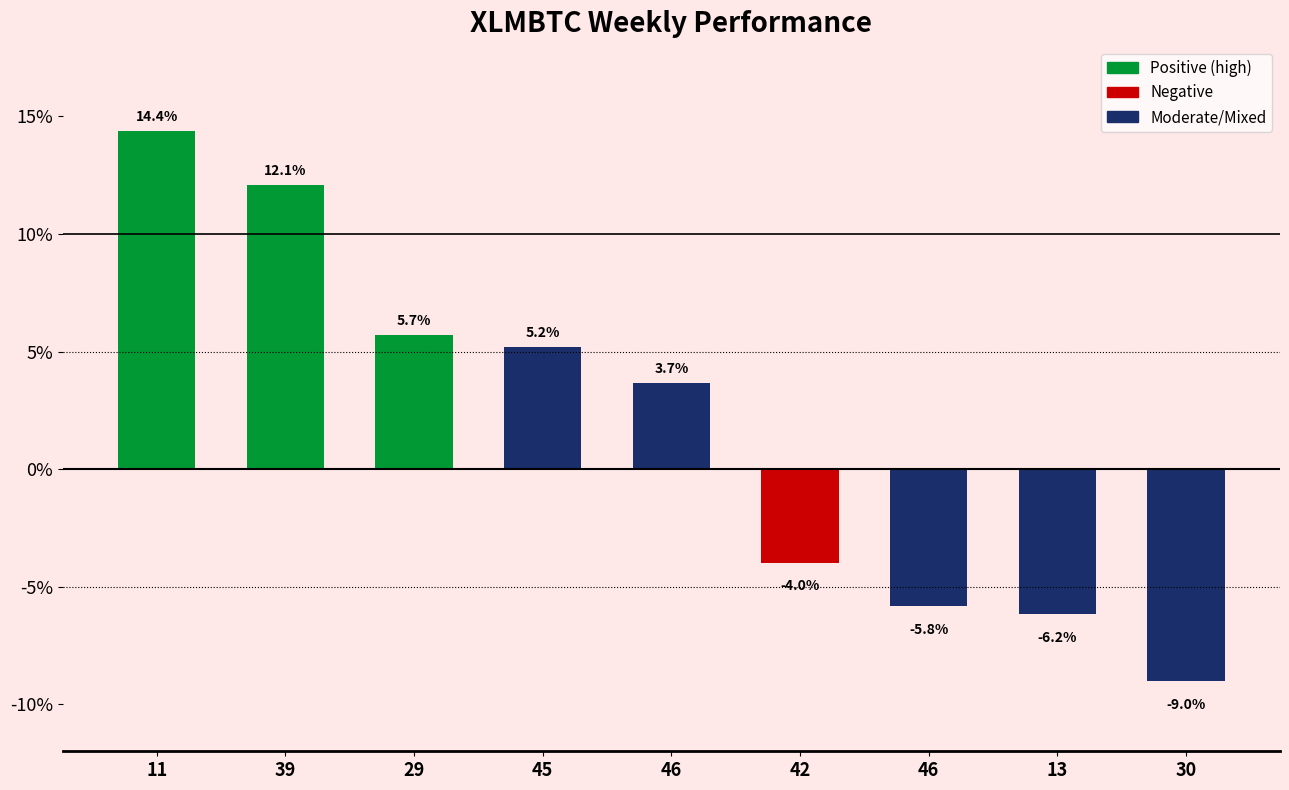

At which label is the value closest to 2?

46